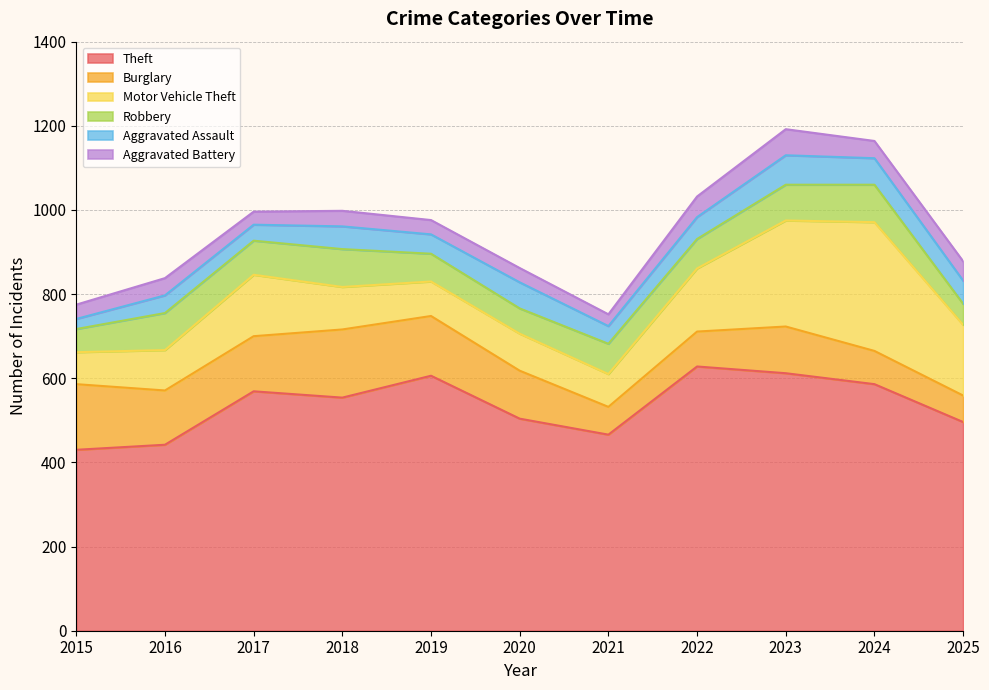

Does the chart display data point markers on the line(s)?

No